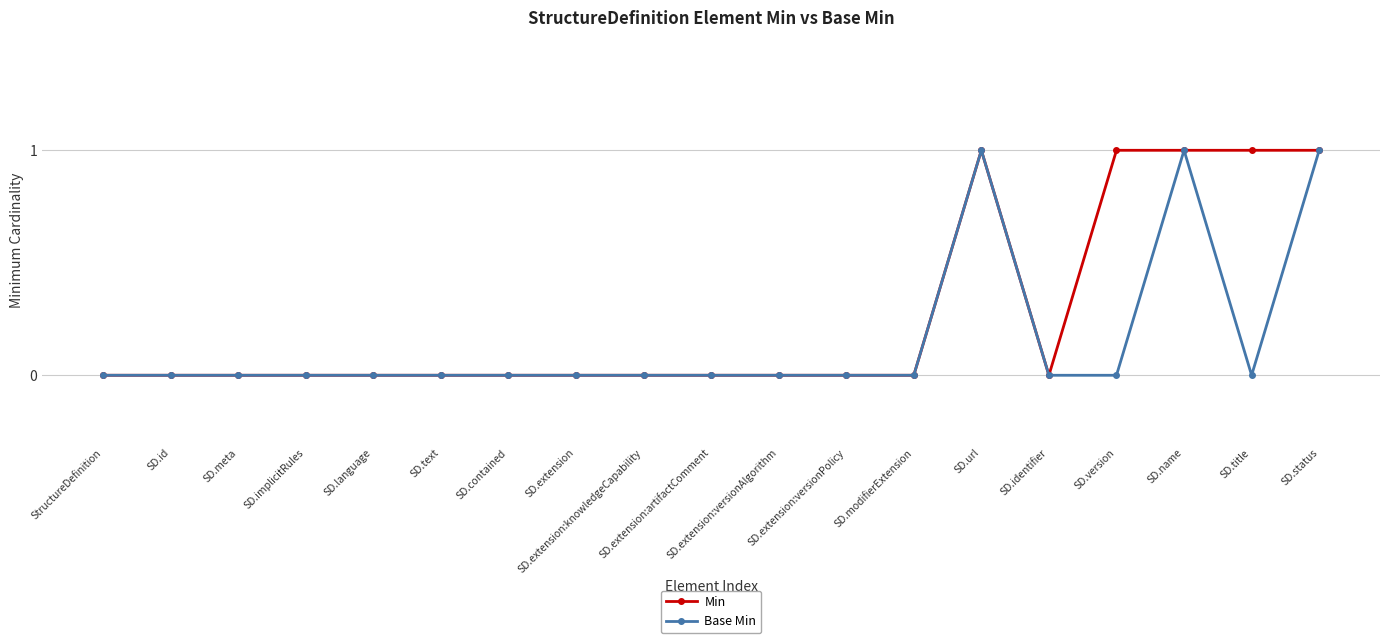

Which series has the largest total across all categories?

Min